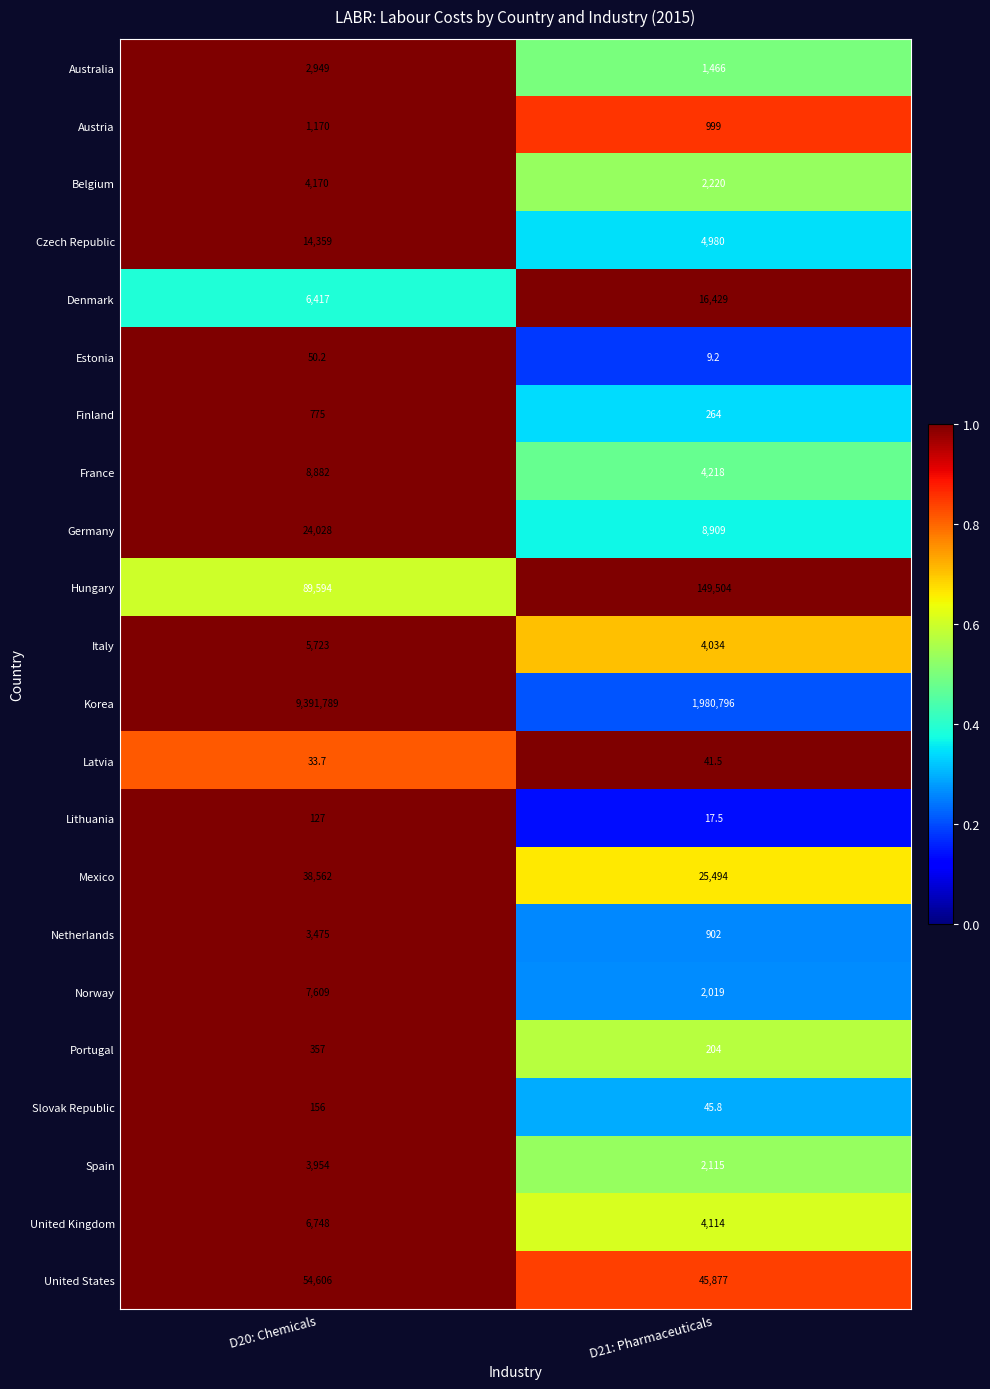

What is the lowest value of the Italy series?

4034.0